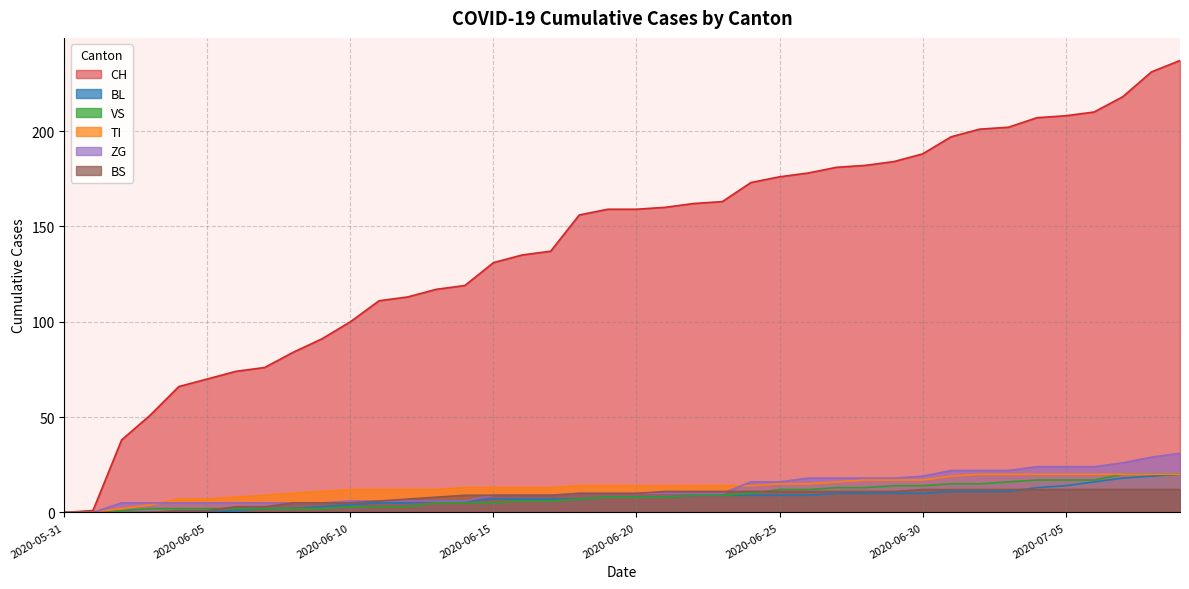

At which category is the sum across all series the highest?

2020-07-09